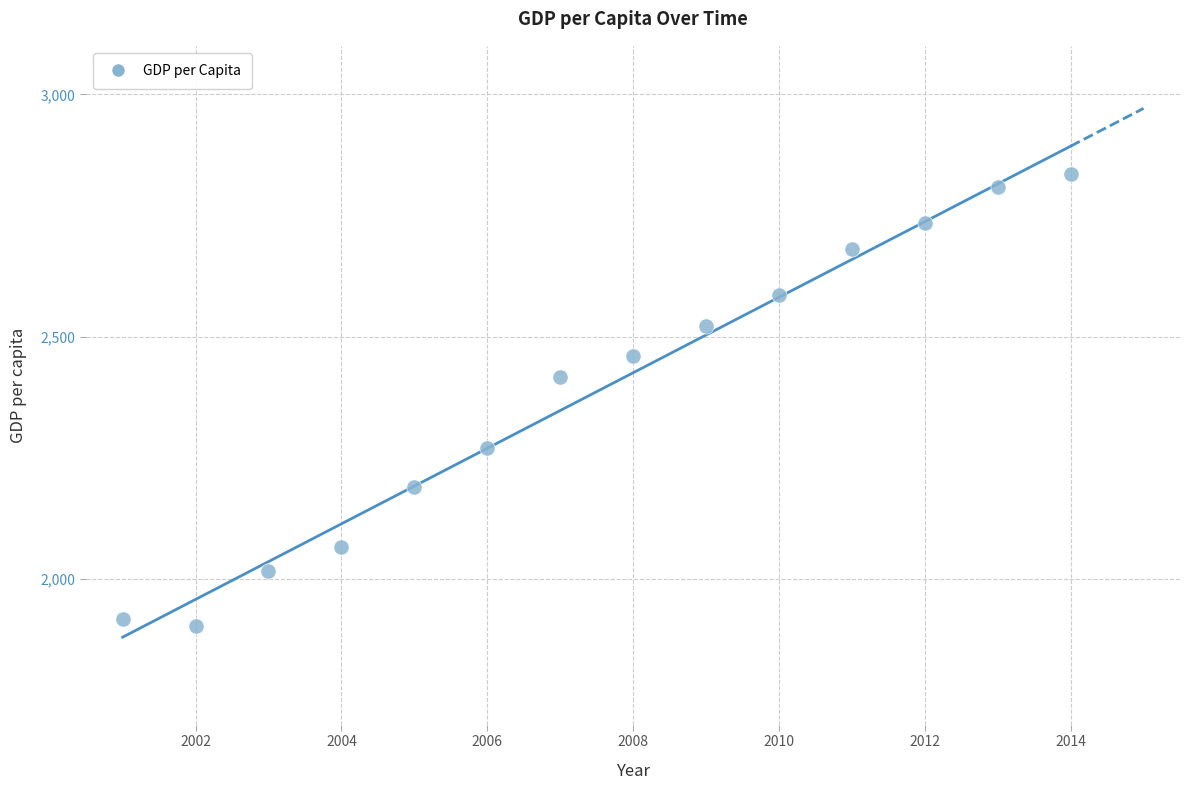

What is the range of X values (max minus min)?

13.0